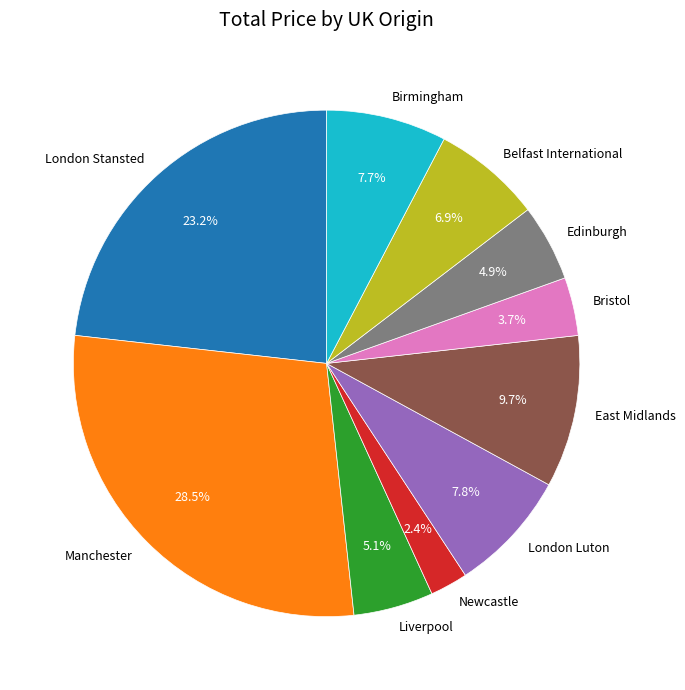

Is it true that Manchester is 15% of the pie?

False